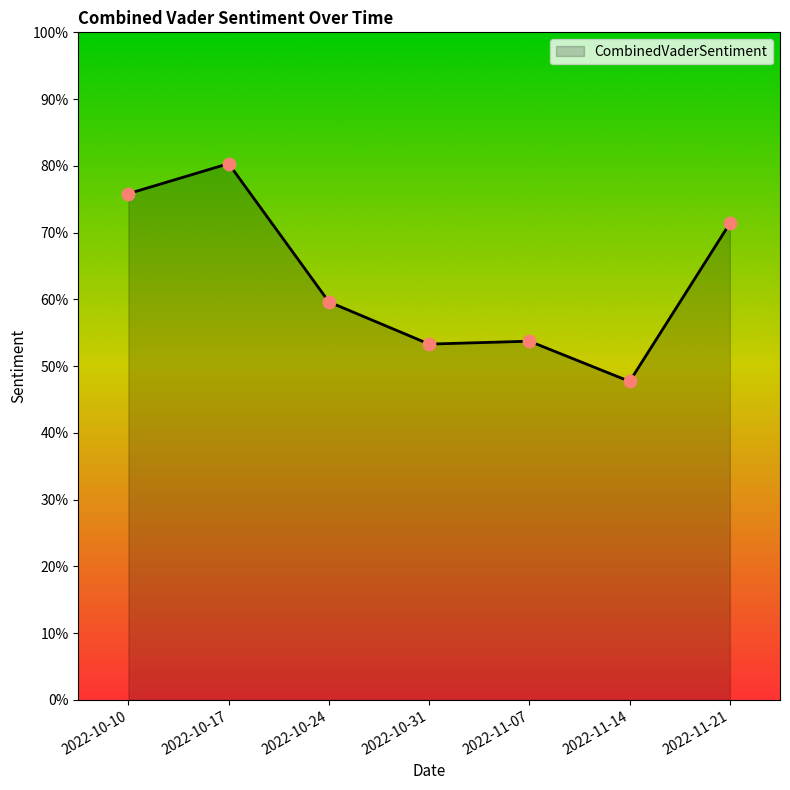

Between 2022-11-21 and 2022-11-14, which is larger?

2022-11-21